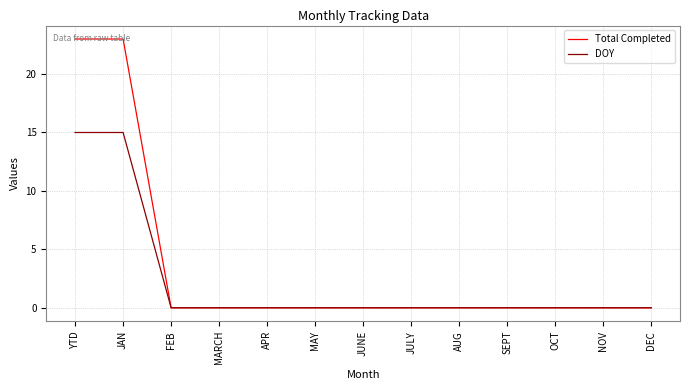

What is the maximum value shown in the chart?

23